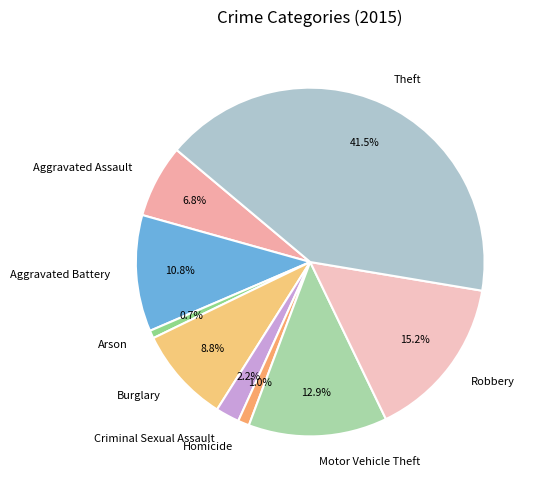

To the nearest percent, what is the average slice percentage?

11%